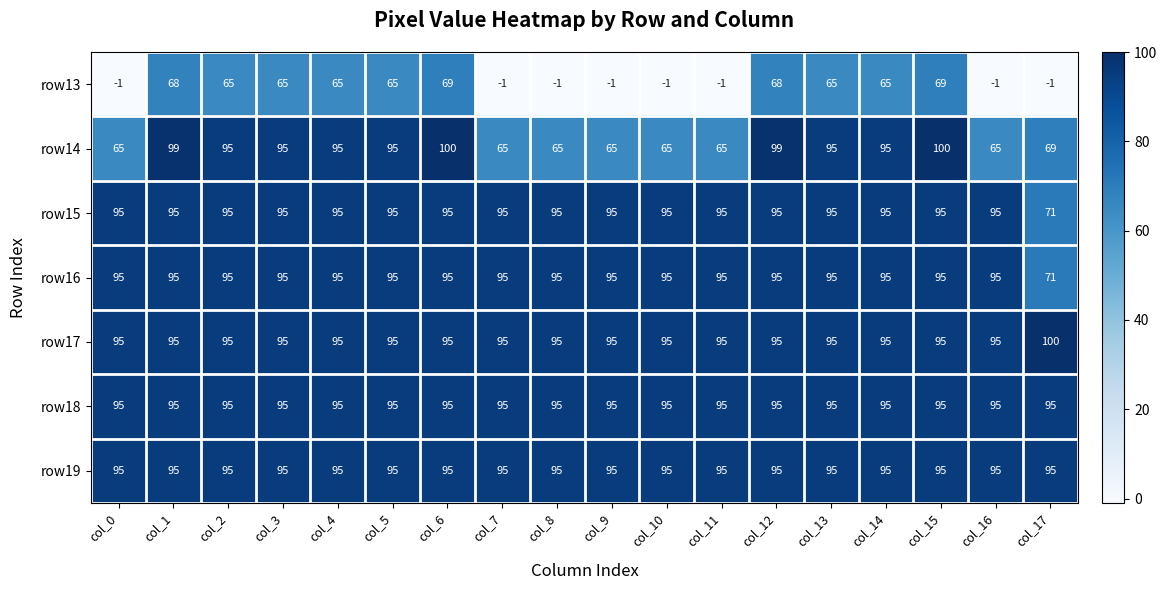

What is the difference between the highest and lowest values at col_5?

30